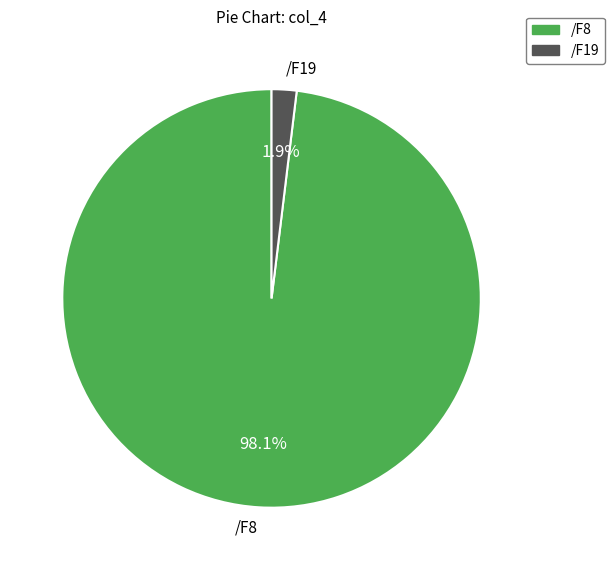

What percentage is NOT represented by /F19?

98.1%